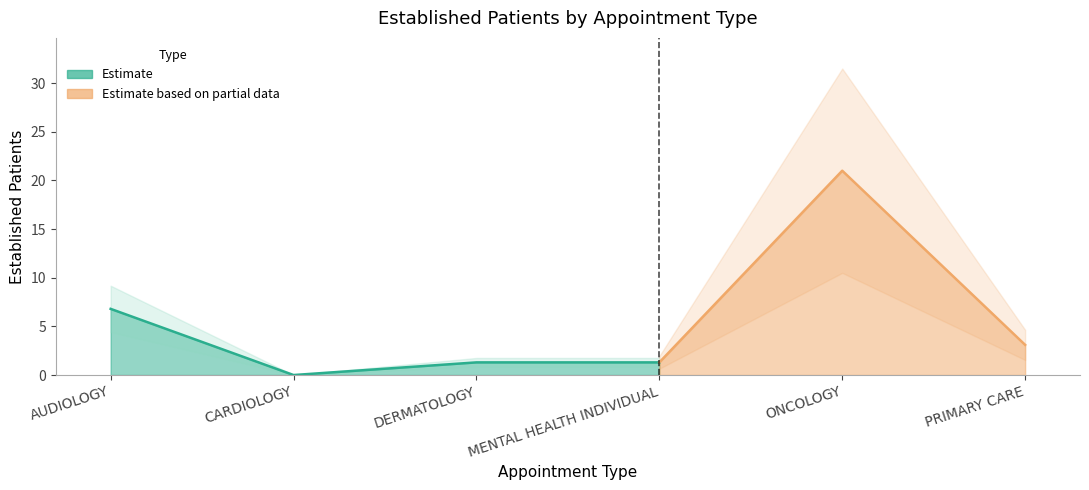

What is the difference between the values at AUDIOLOGY and PRIMARY CARE?

3.7